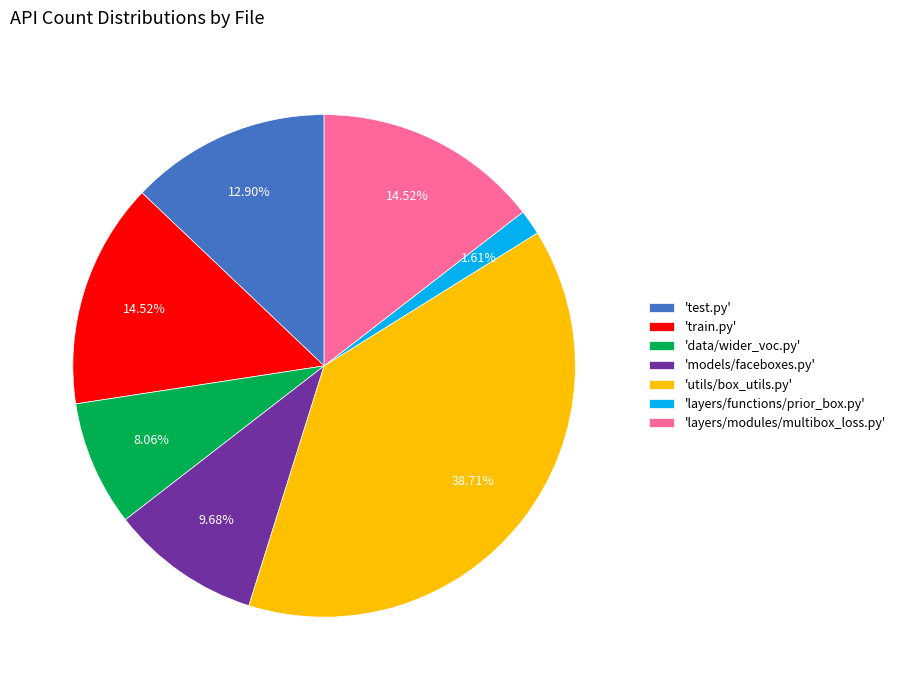

Combined, do 'data/wider_voc.py' and 'layers/functions/prior_box.py' account for over 50%?

No